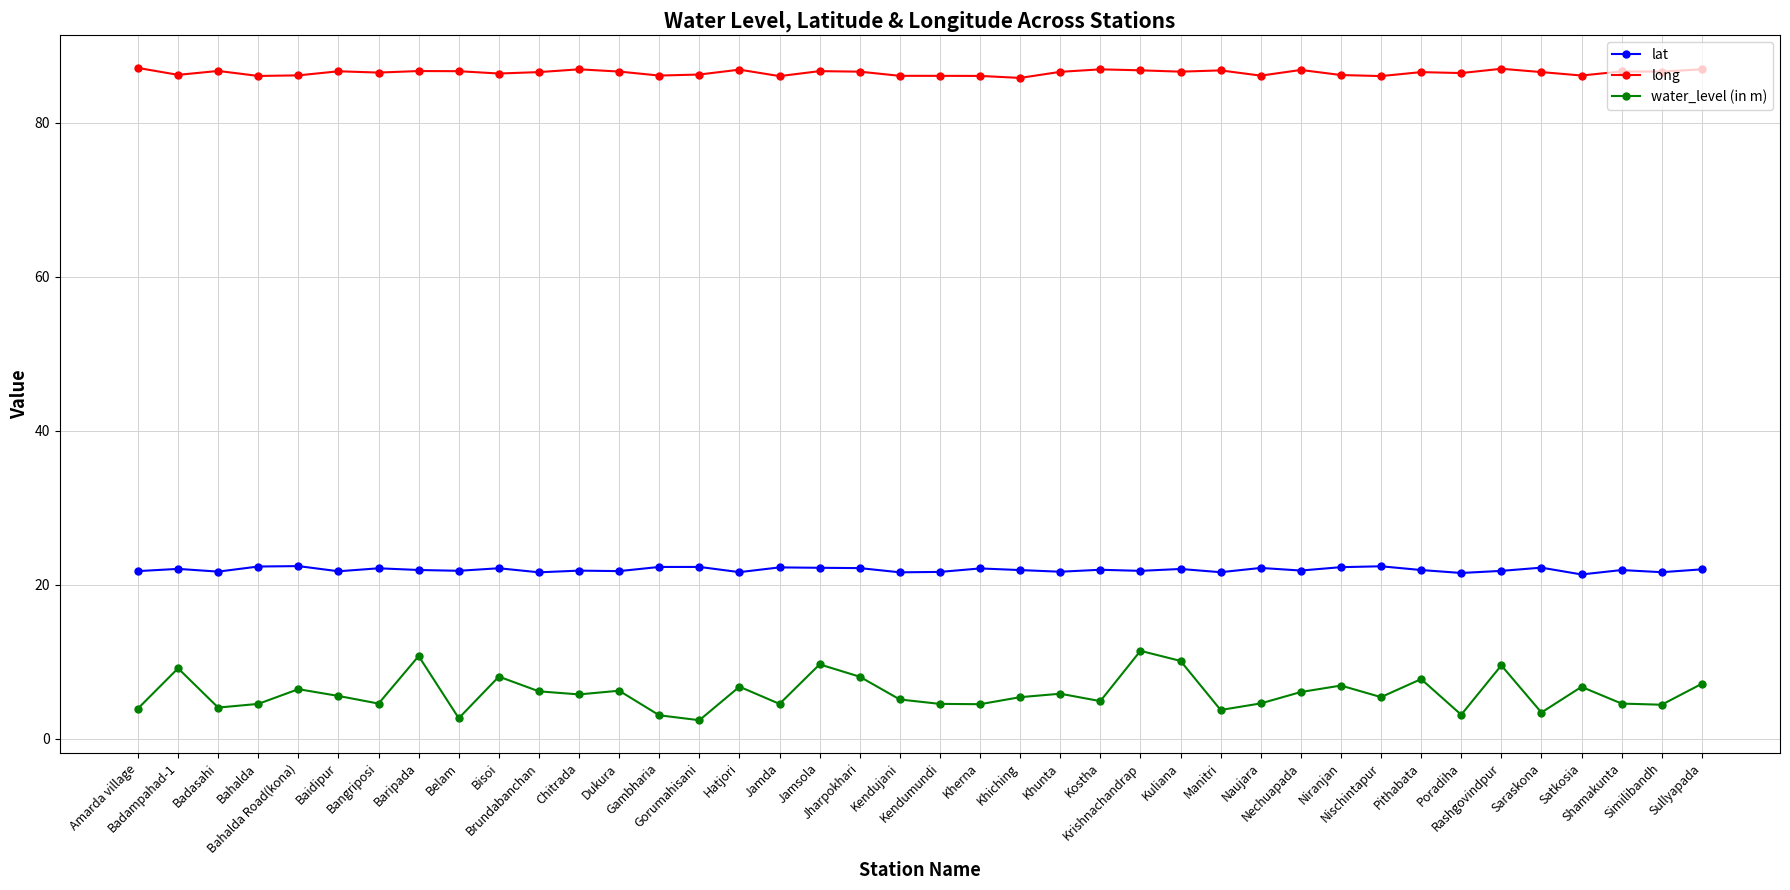

True or false: long has more than 1 interior local peaks.

True